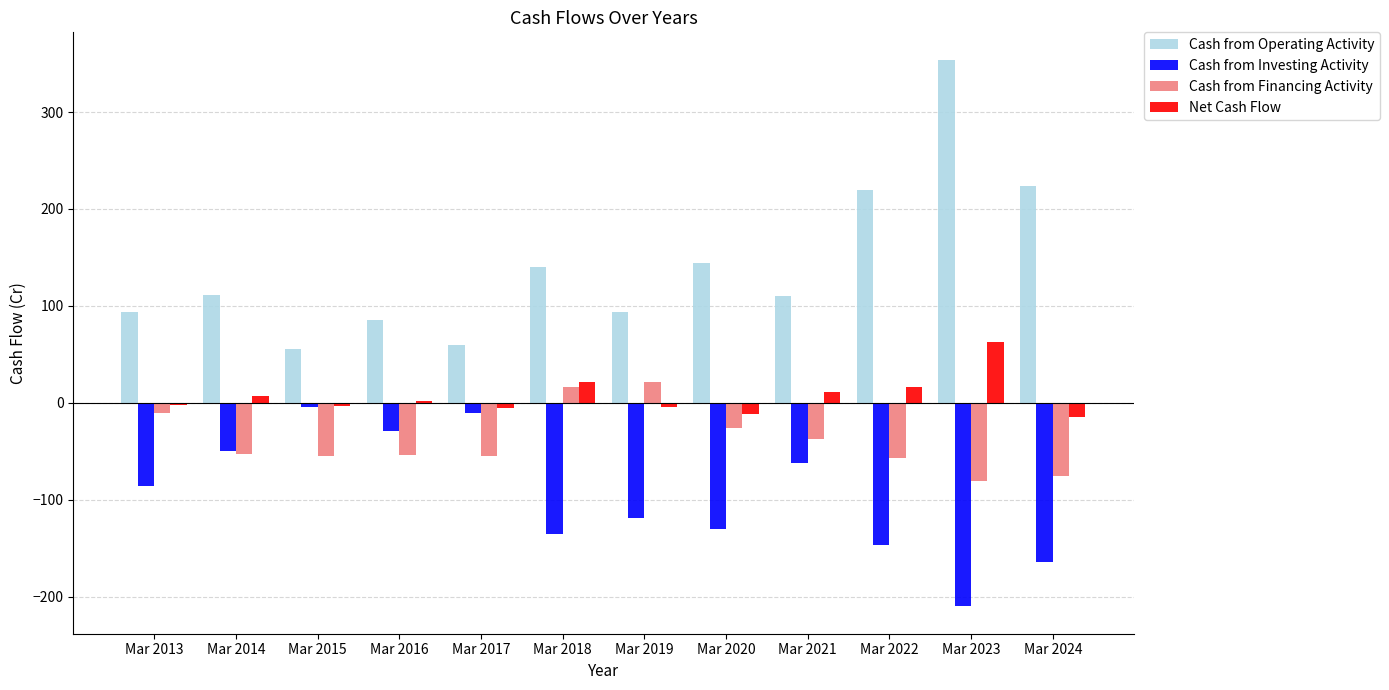

At which label is Cash from Operating Activity closest to 205?

Mar 2022